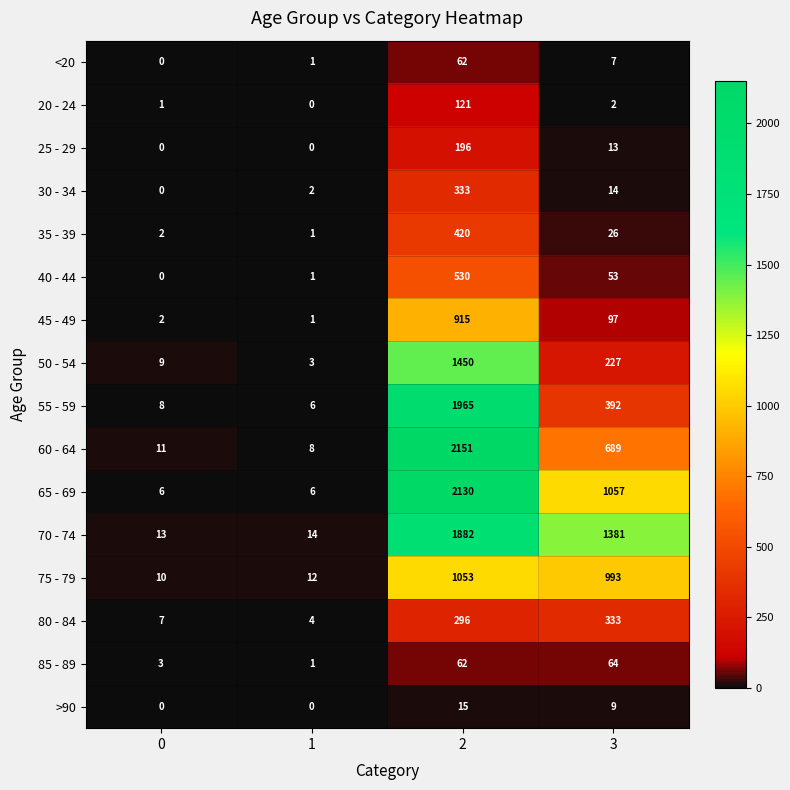

The 30 - 34 series shows 333 at 2. True or false?

True